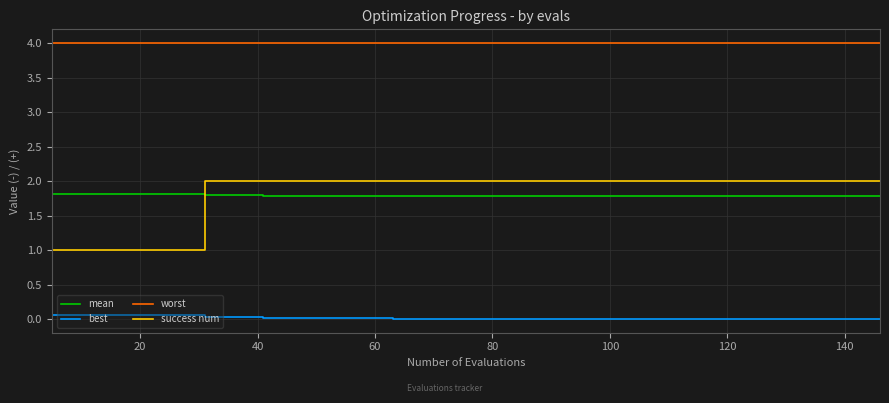

True or false: best and worst intersect in this chart.

False